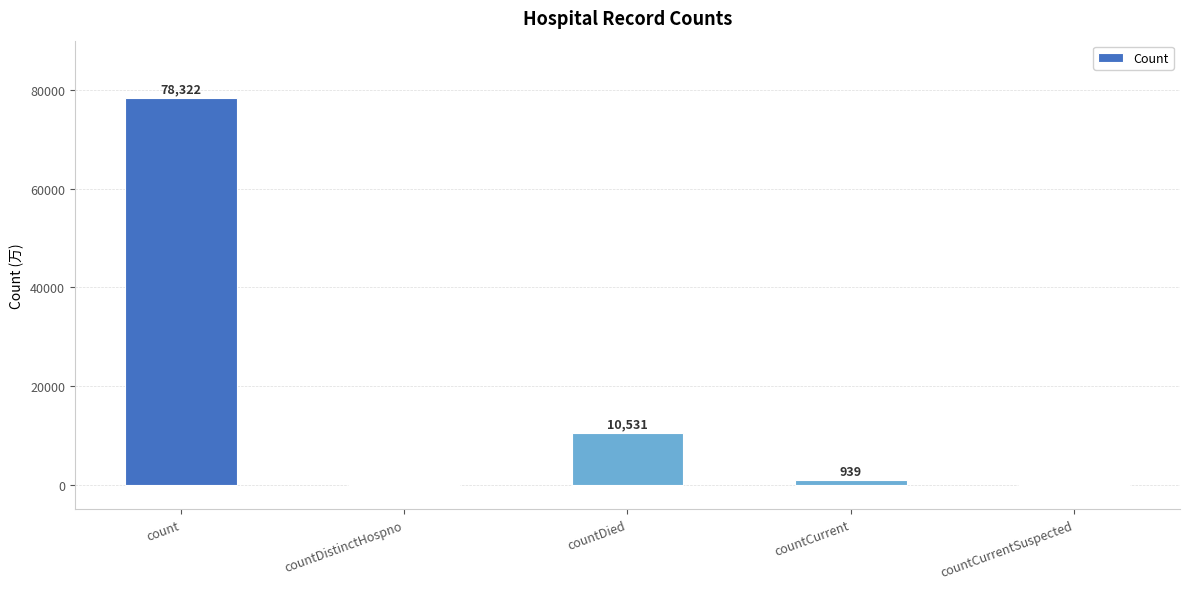

What is the change in value from count to countCurrentSuspected?

-78322